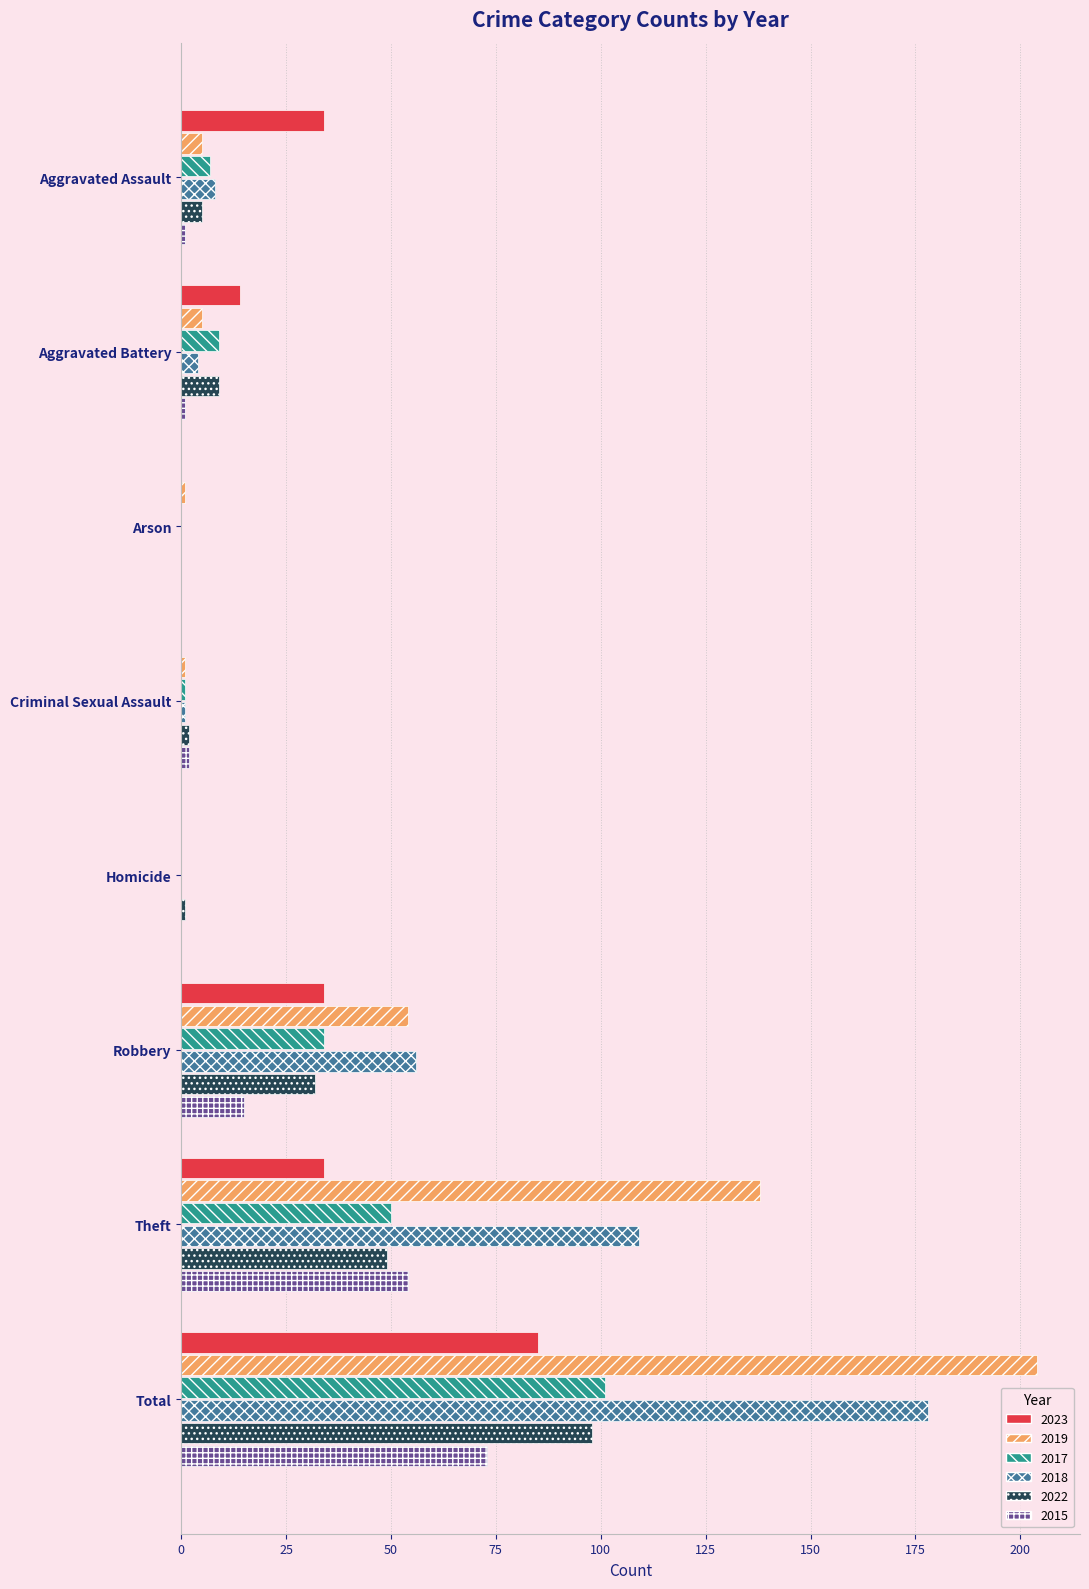

What is the sum of the 2022 values at Total and Theft?

147